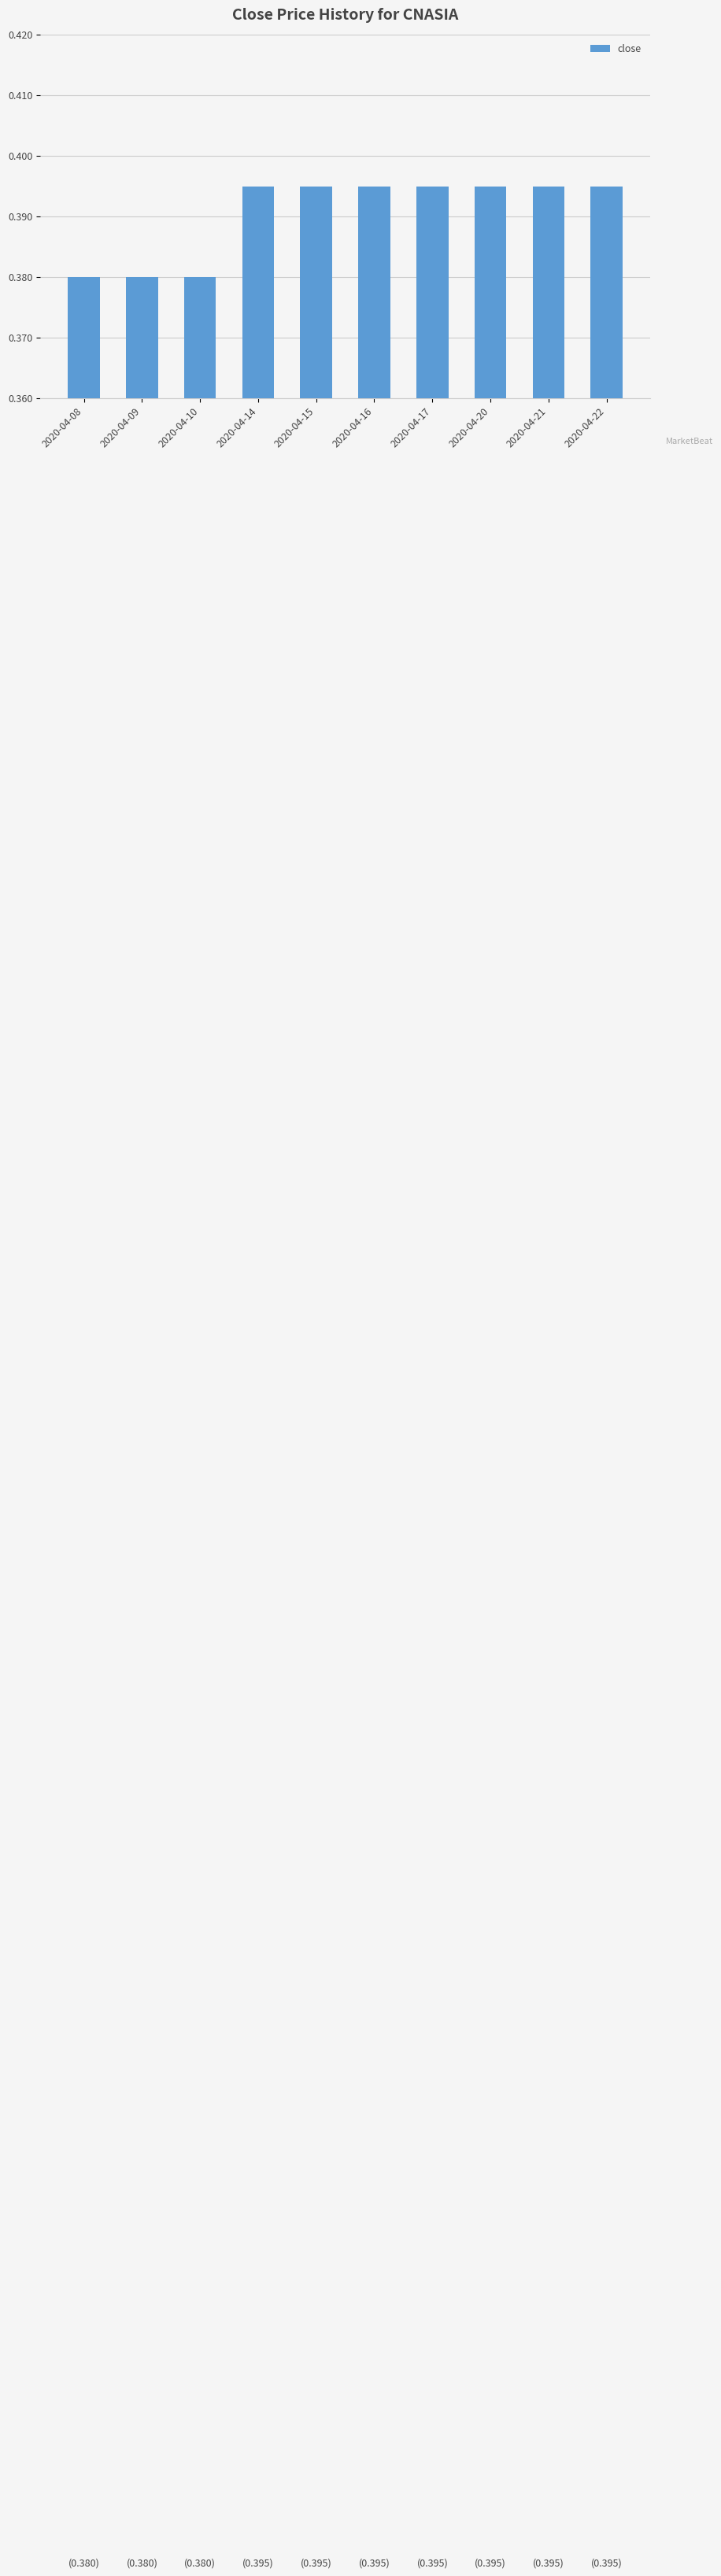

How many bars are there in total?

10